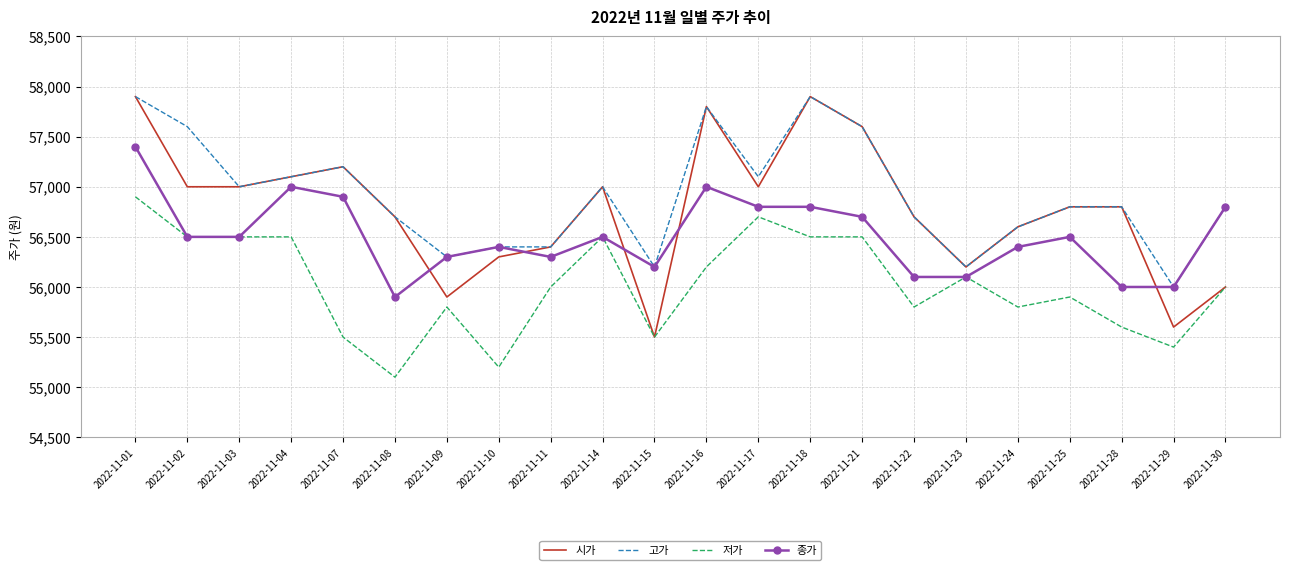

What is the spread (max minus min) of values at 2022-11-22?

900